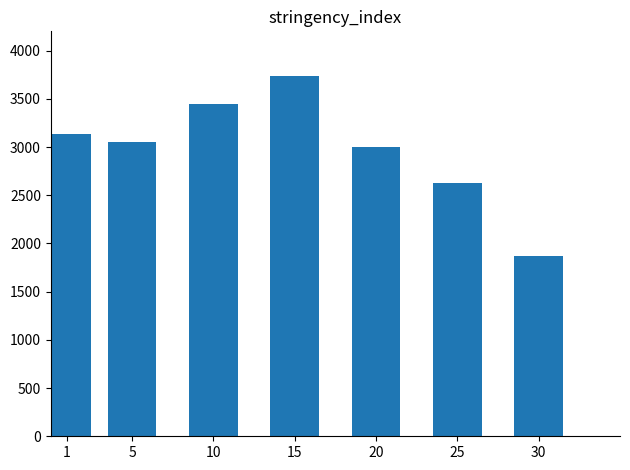

What is the minimum value shown in the chart?

1870